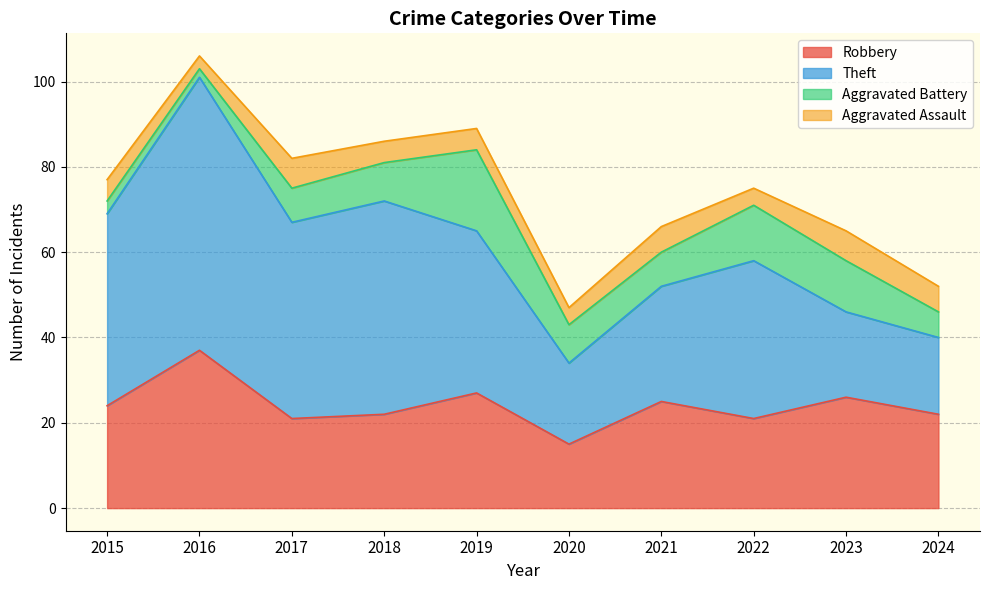

What is the minimum value shown in the chart?

2